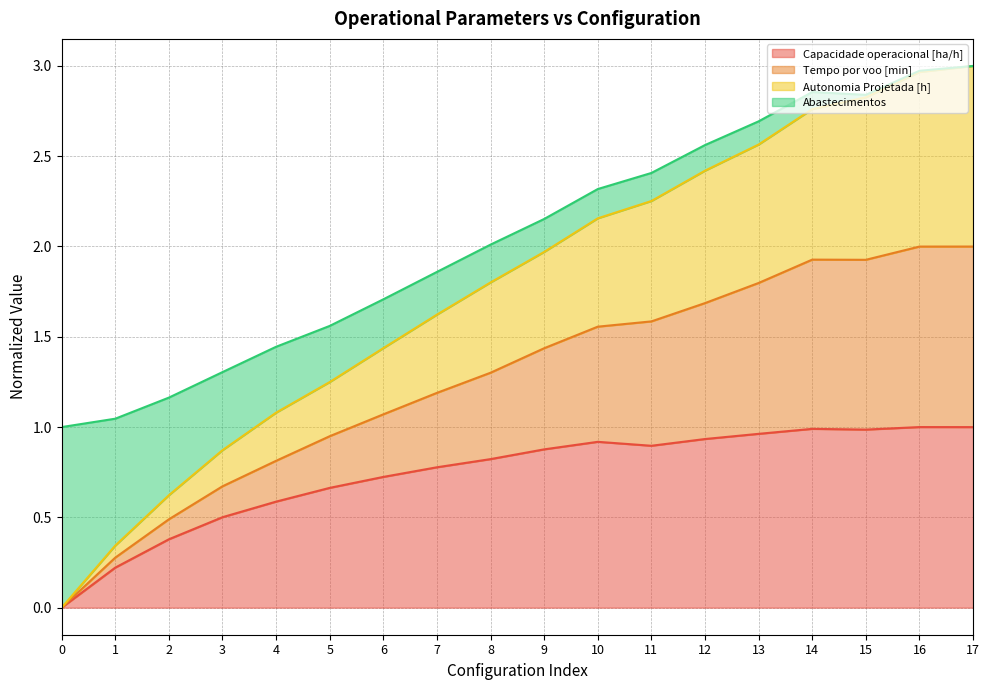

Which series has the largest range (max minus min)?

Autonomia Projetada [h]